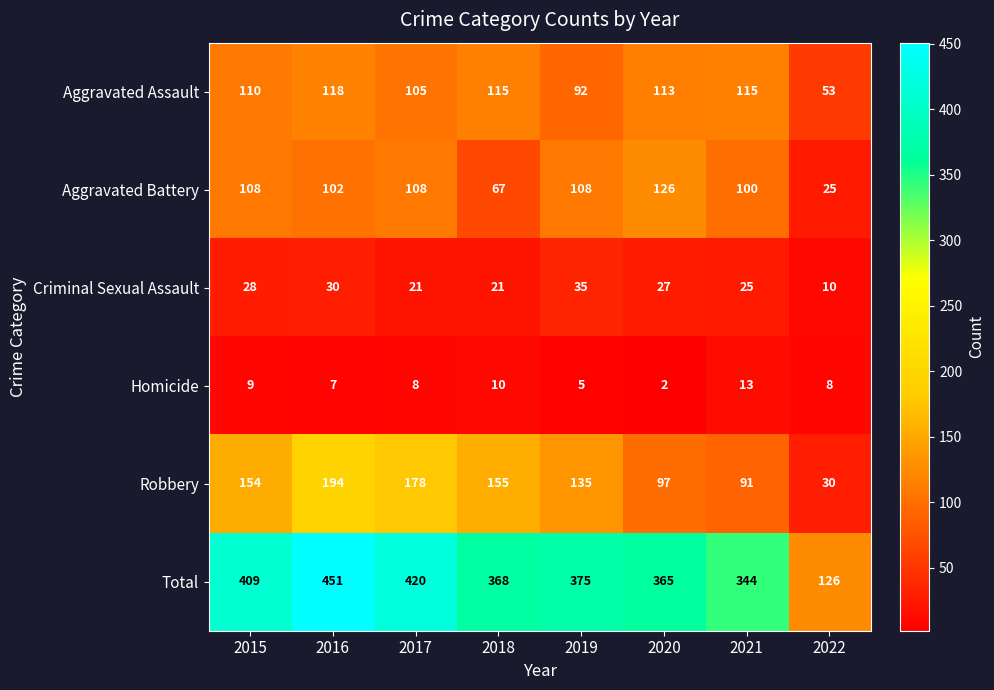

What is the total value across all series at 2018?

736